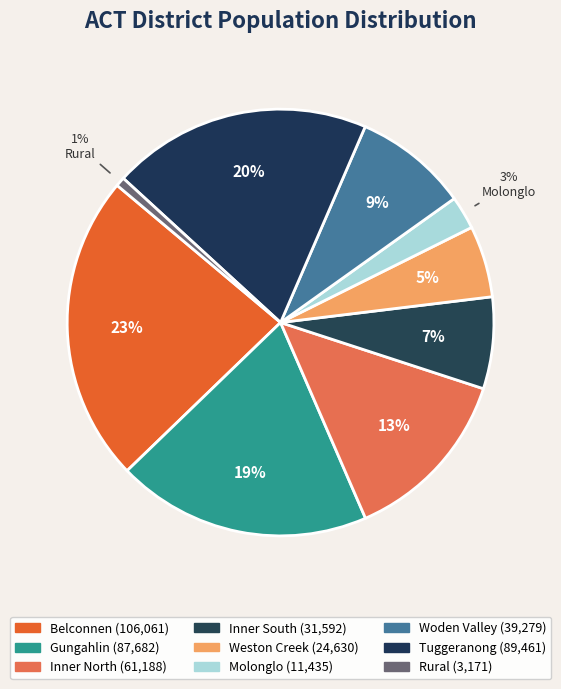

Count the number of slices in the pie.

9